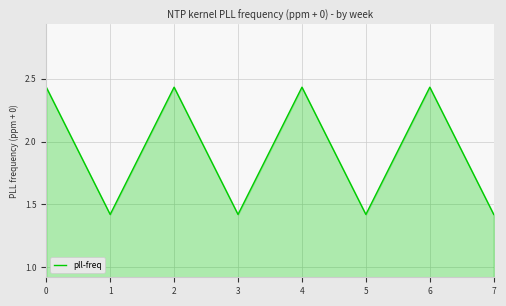

What is the smallest value displayed?

1.4